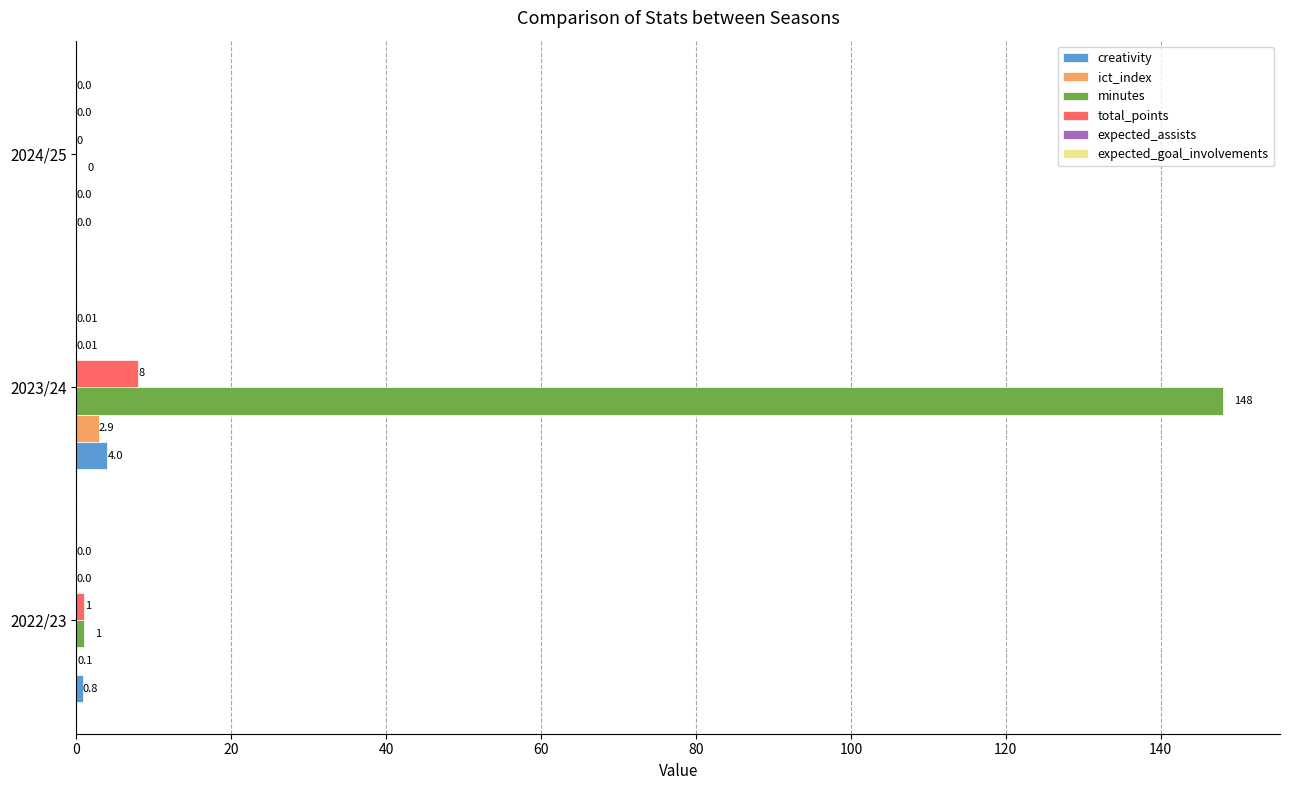

Which label corresponds to the largest value in the chart?

2023/24